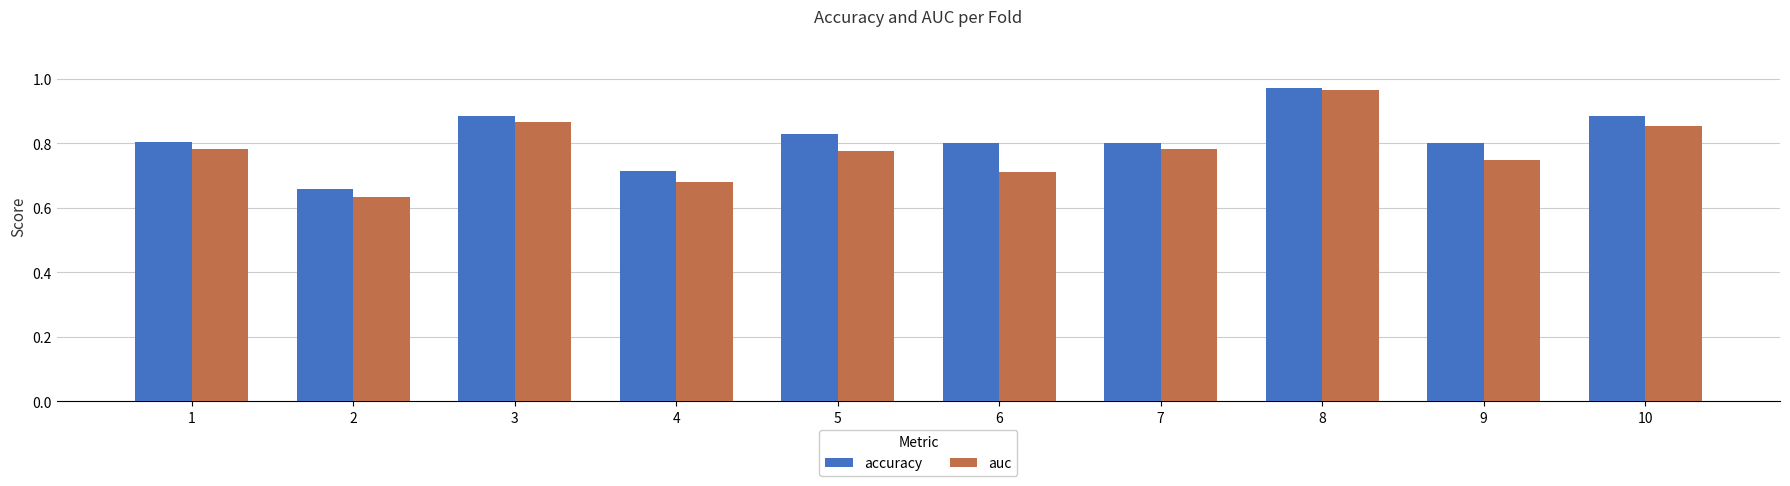

What are all the series names shown in the legend?

accuracy, auc